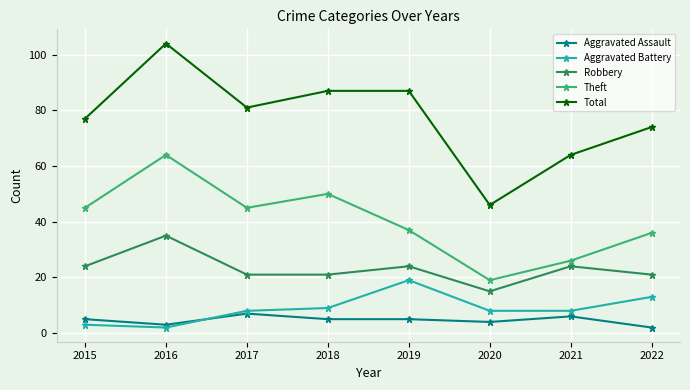

Reading right to left, extract all data points from this chart.

Aggravated Assault: 2022=2	2021=6	2020=4	2019=5	2018=5	2017=7	2016=3	2015=5
Aggravated Battery: 2022=13	2021=8	2020=8	2019=19	2018=9	2017=8	2016=2	2015=3
Robbery: 2022=21	2021=24	2020=15	2019=24	2018=21	2017=21	2016=35	2015=24
Theft: 2022=36	2021=26	2020=19	2019=37	2018=50	2017=45	2016=64	2015=45
Total: 2022=74	2021=64	2020=46	2019=87	2018=87	2017=81	2016=104	2015=77